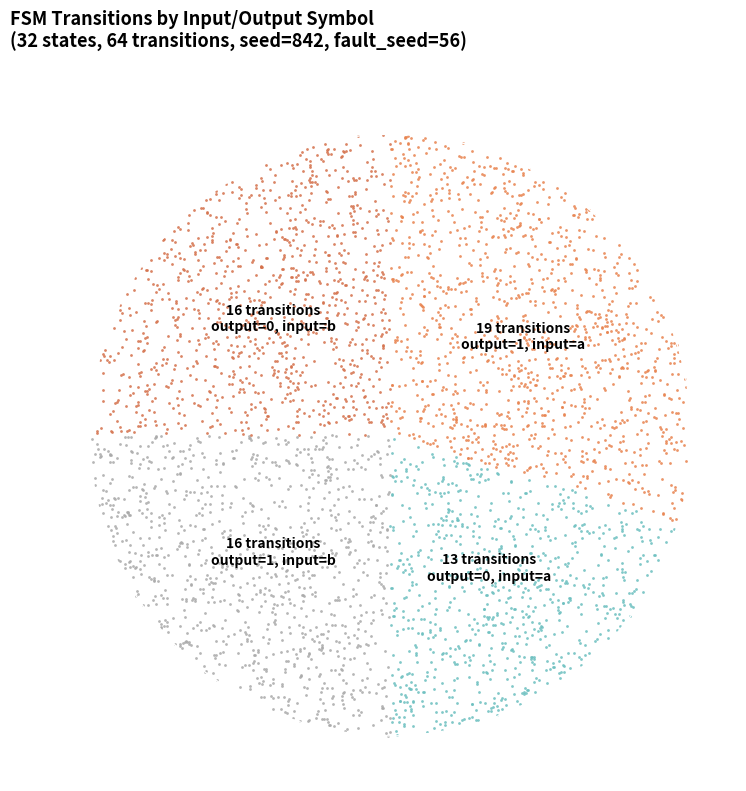

Combined, do output_symbol=0 (input=b) and output_symbol=1 (input=b) account for over 50%?

No